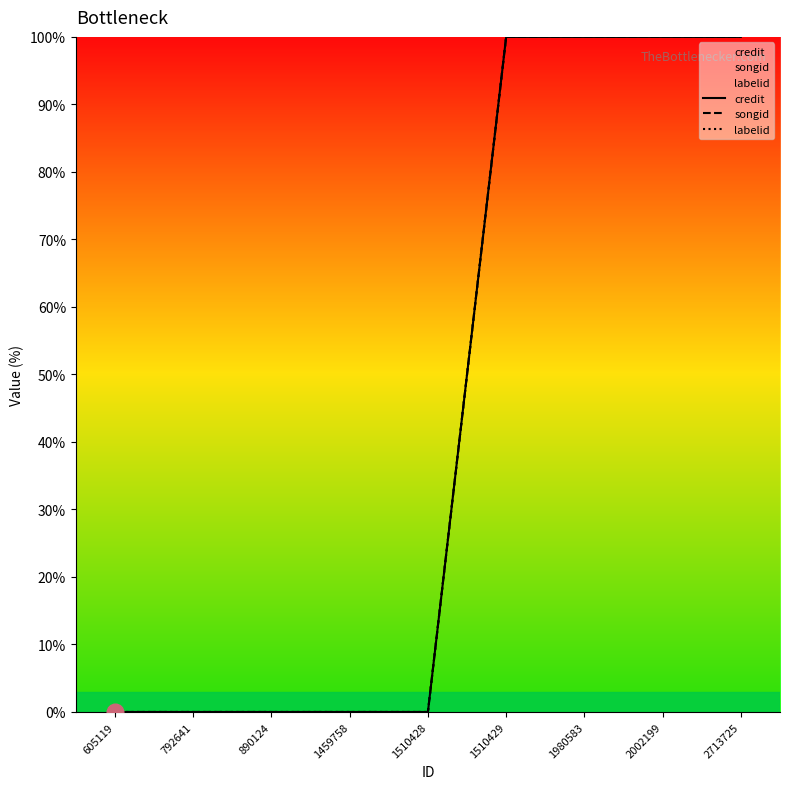

How many lines are shown in the chart?

3